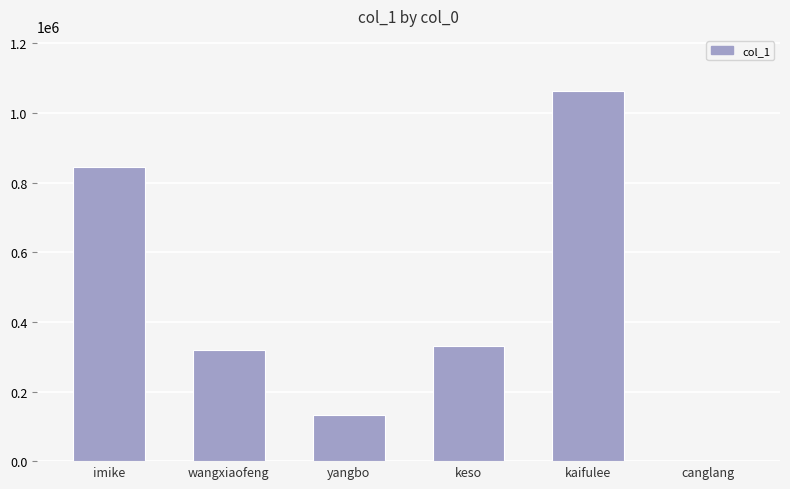

How many data points does each series have?

6